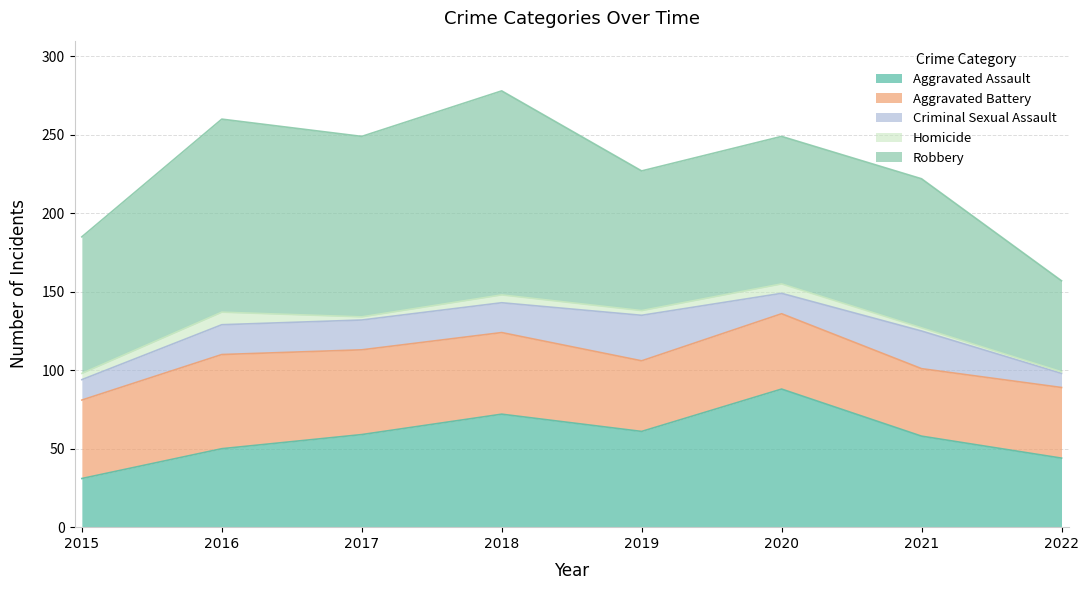

True or false: Aggravated Assault and Homicide cross at least once.

False